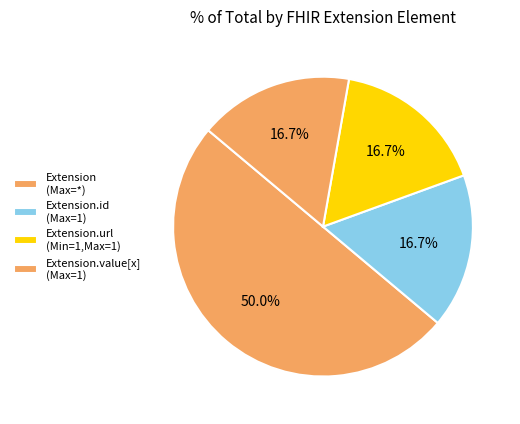

Is there a majority slice in this chart?

Yes